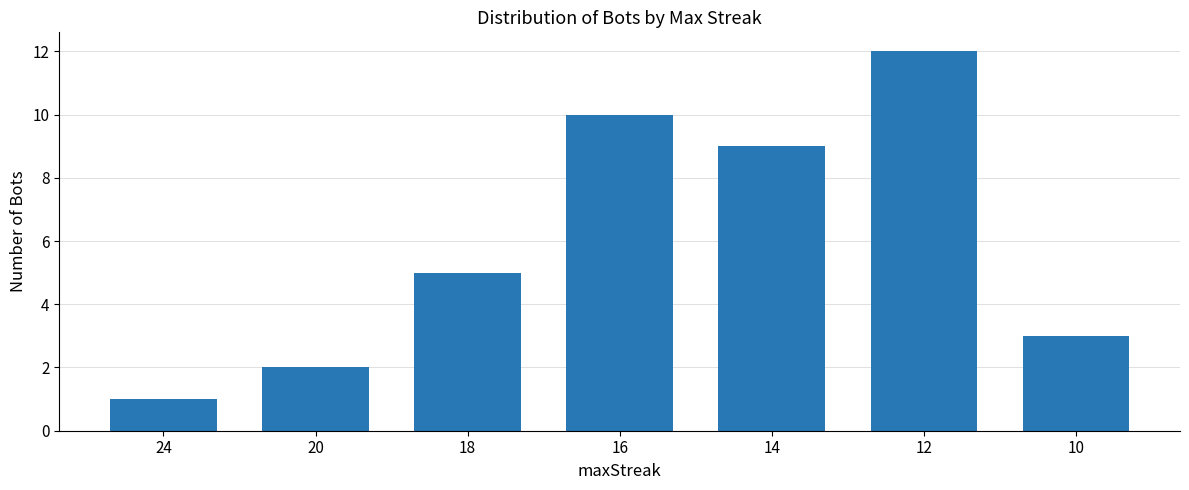

What is the minimum value shown in the chart?

1